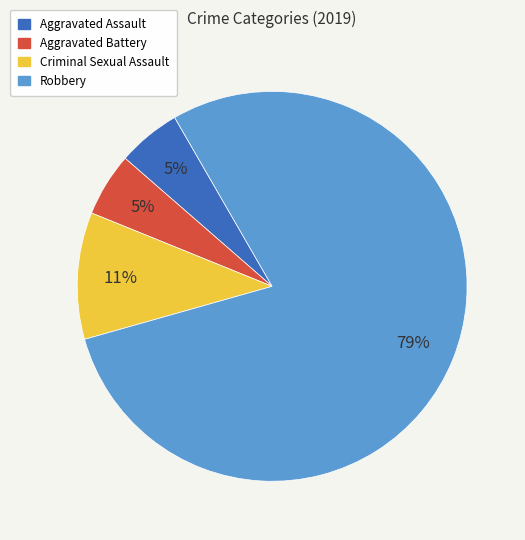

Which has a higher value, Aggravated Battery or Criminal Sexual Assault?

Criminal Sexual Assault